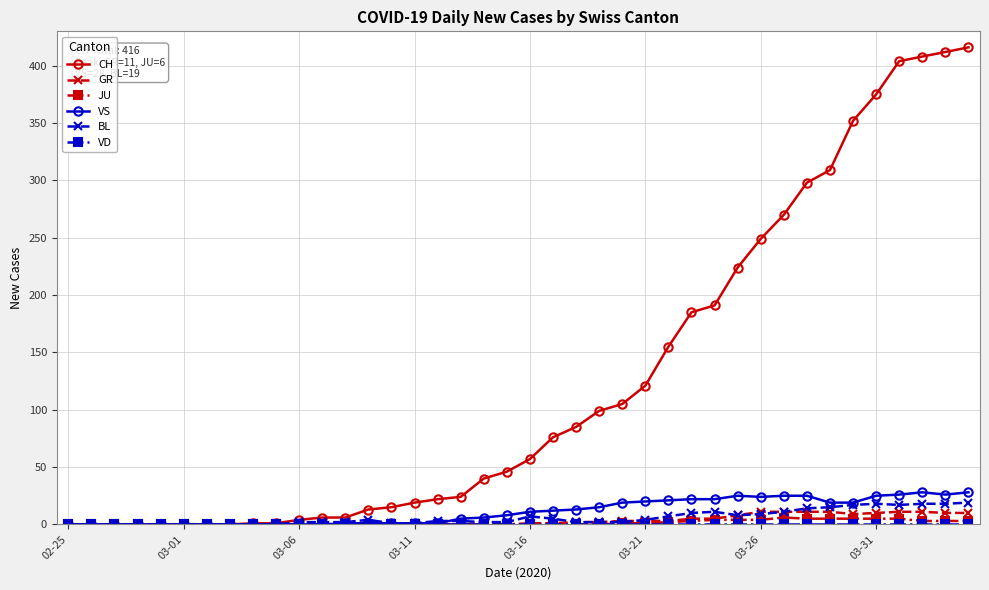

How many values in the JU series exceed 0?

16